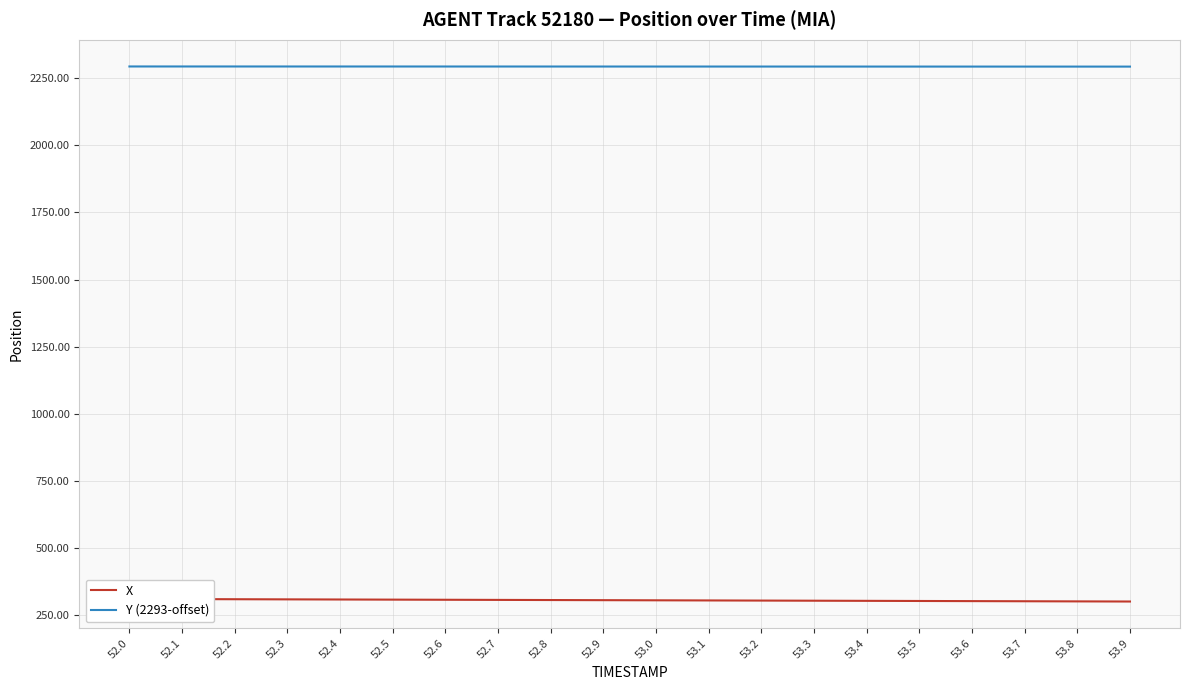

Reading right to left, what are all the values shown in this chart?

X: 300.4	300.9	301.4	301.9	302.4	302.9	303.4	303.9	304.5	305.0	305.5	306.0	306.5	307.0	307.5	308.0	308.5	309.0	309.5	310.0
Y (2293-offset): 2293.1	2293.1	2293.2	2293.2	2293.2	2293.2	2293.3	2293.3	2293.3	2293.3	2293.4	2293.4	2293.4	2293.4	2293.5	2293.5	2293.5	2293.6	2293.6	2293.6